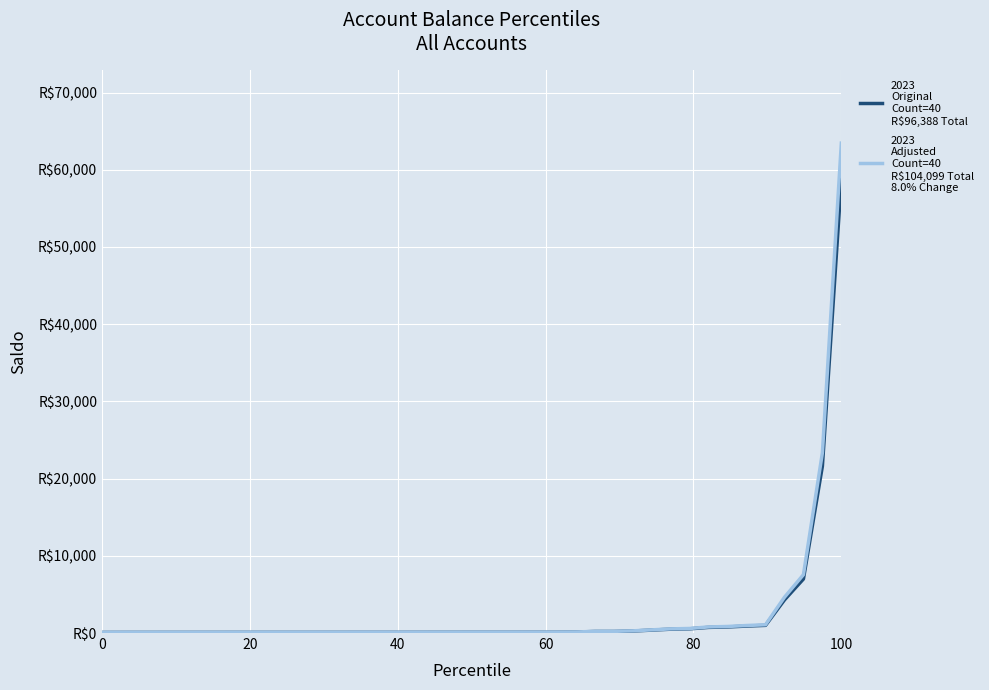

Is this an area chart (filled region under the line)?

No